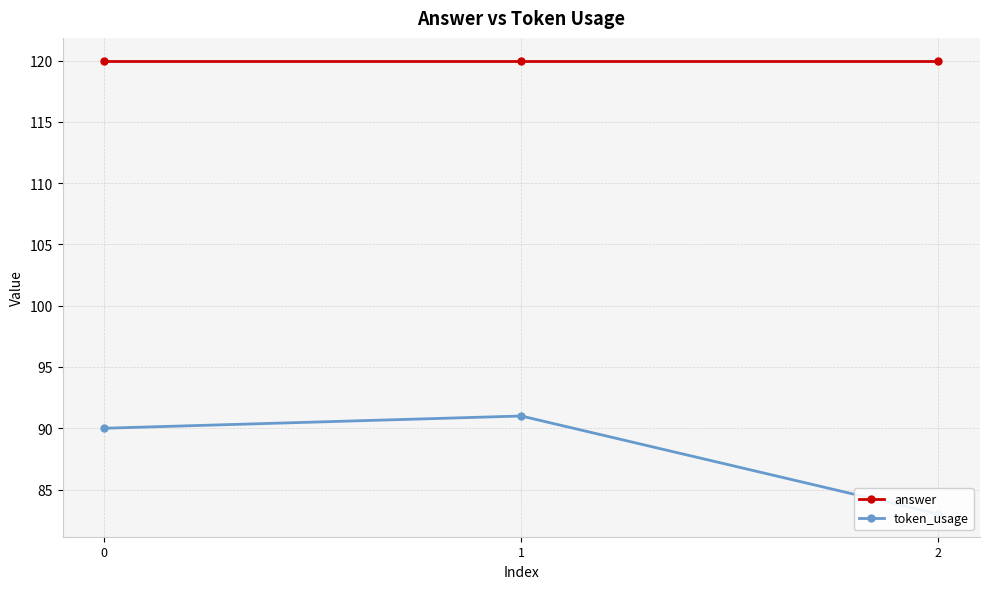

What is the sum of the answer values at 2 and 0?

240